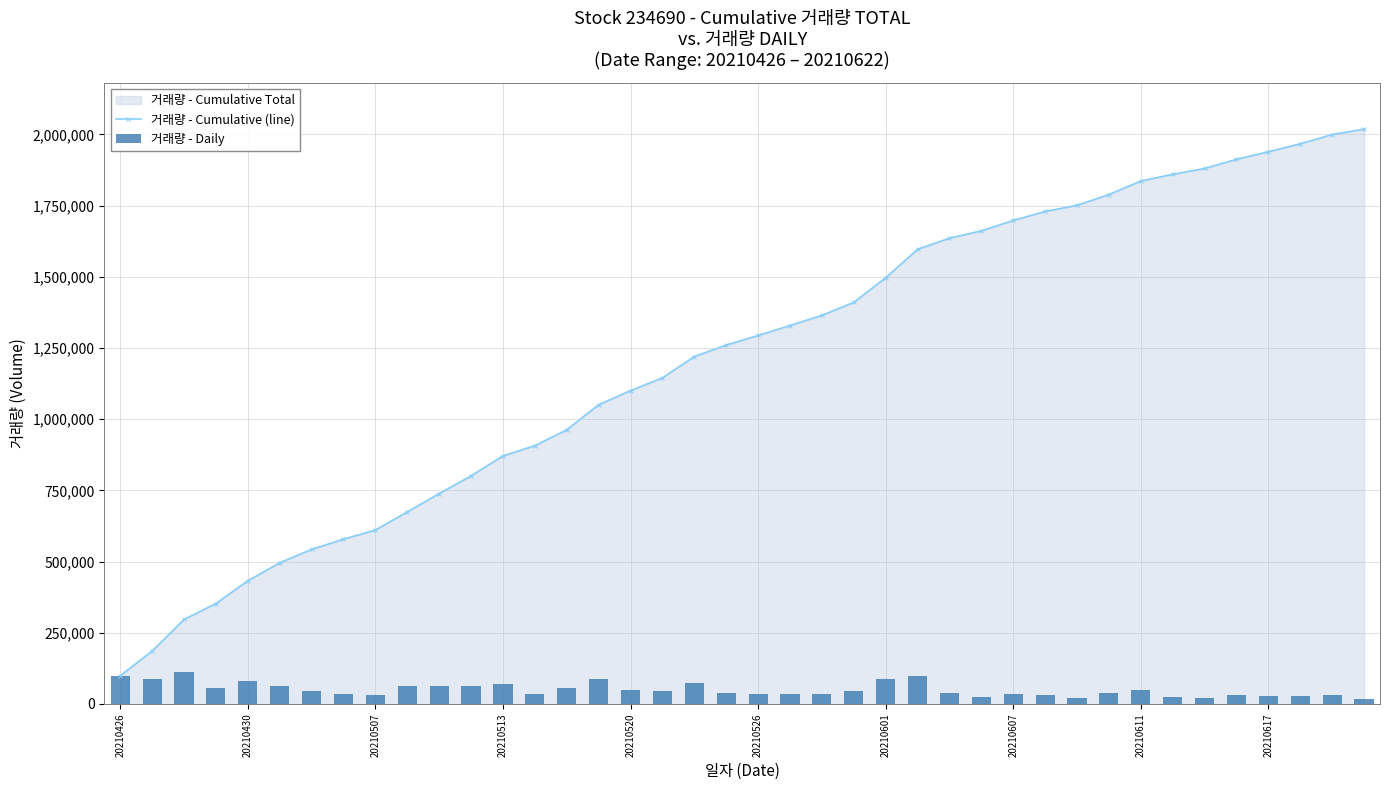

What is the minimum value for 거래량 - Cumulative (line)?

99307